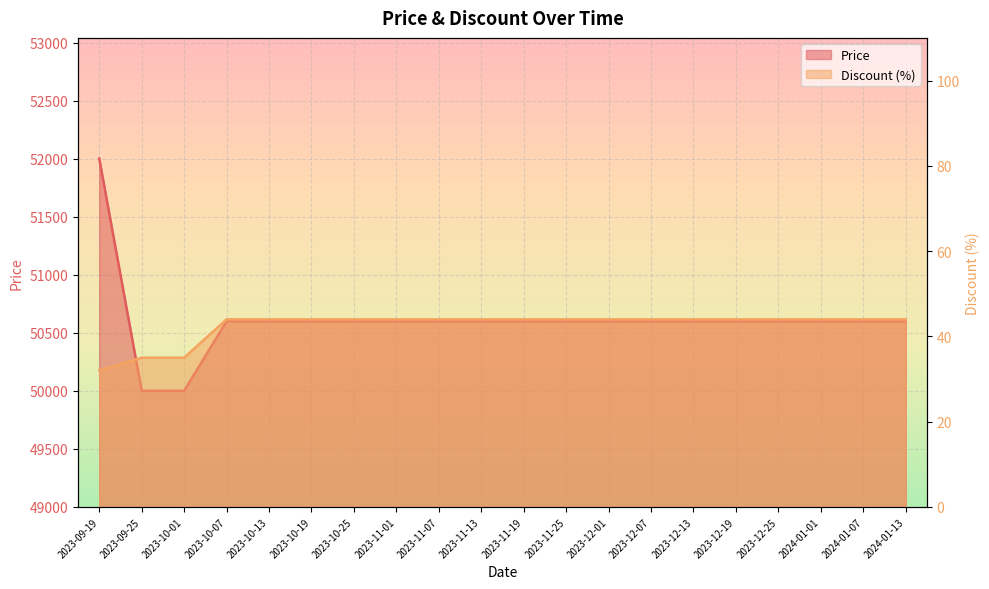

At how many categories does at least one series exceed 21966?

20